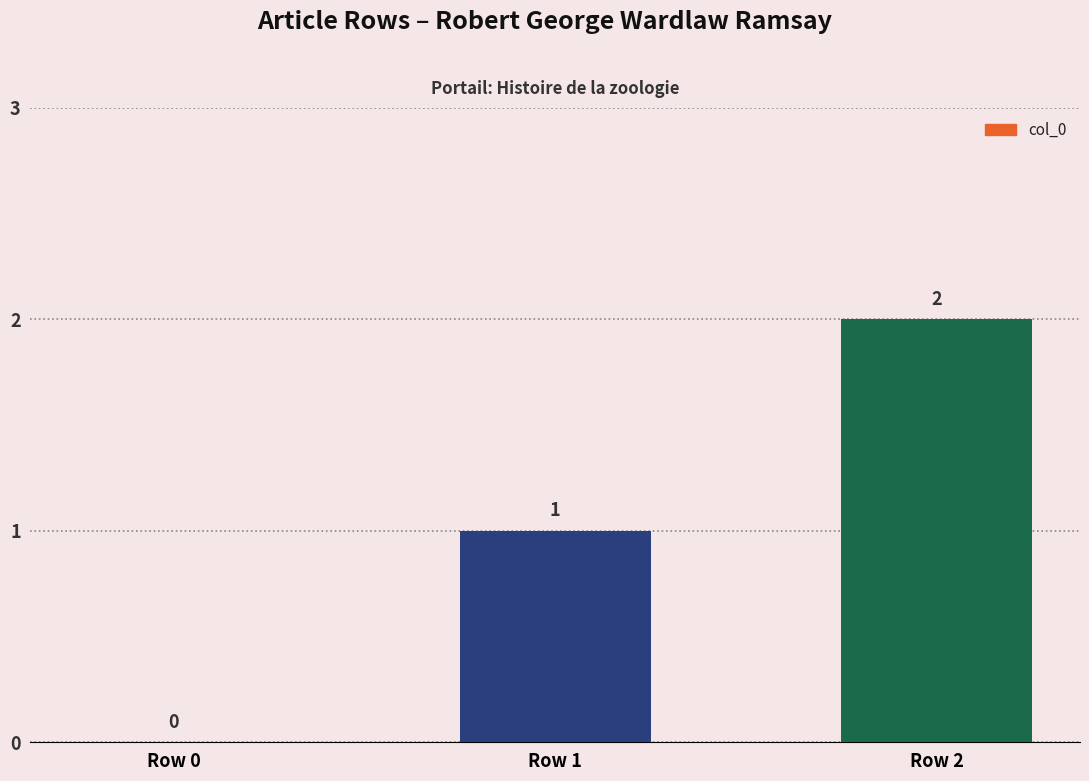

Between Row 2 and Row 0, which is larger?

Row 2